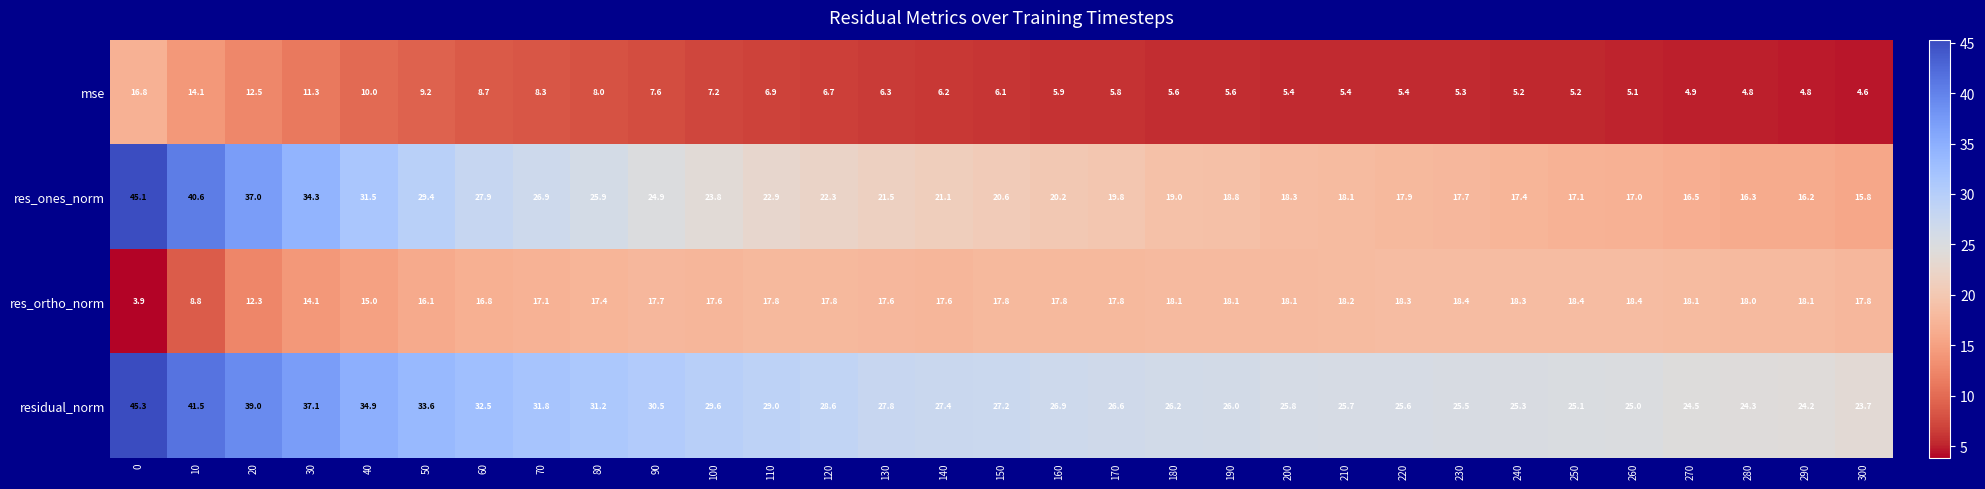

The res_ortho_norm series shows 17.8 at 120. True or false?

True